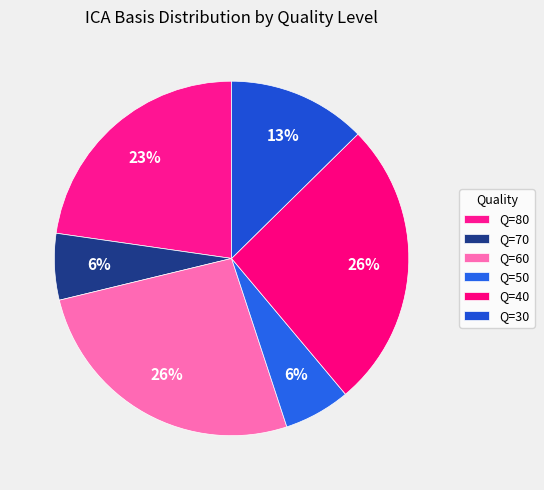

Count the number of slices in the pie.

6